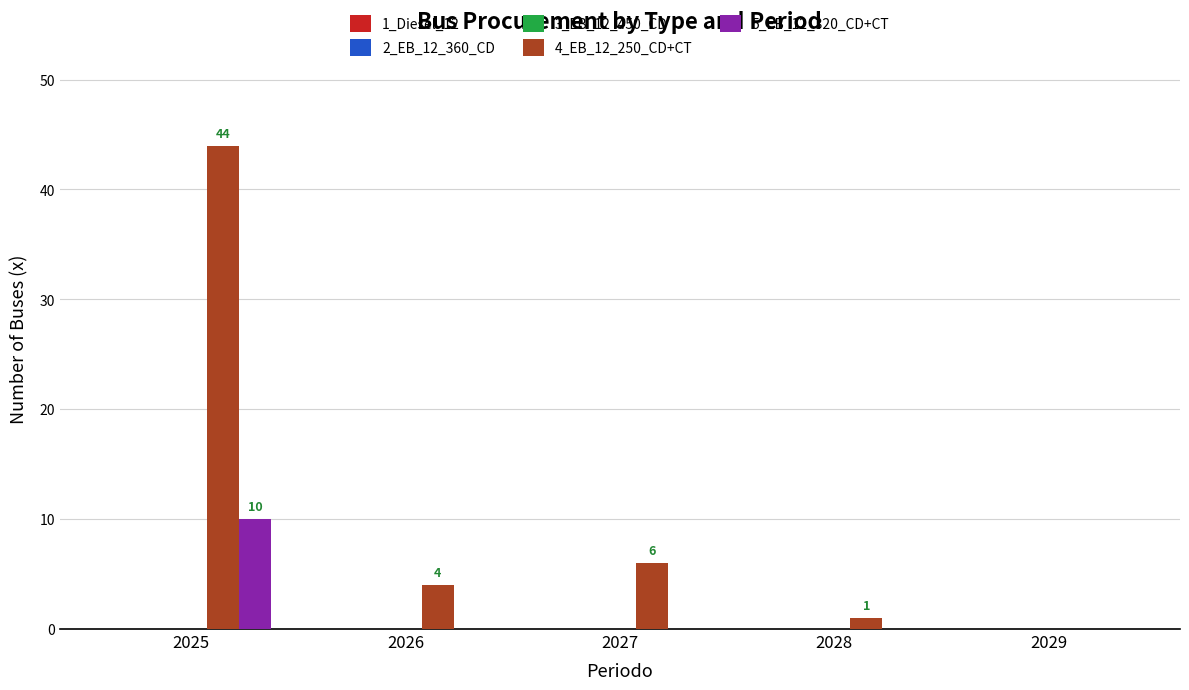

Which series changed the most between 2028 and 2029?

4_EB_12_250_CD+CT